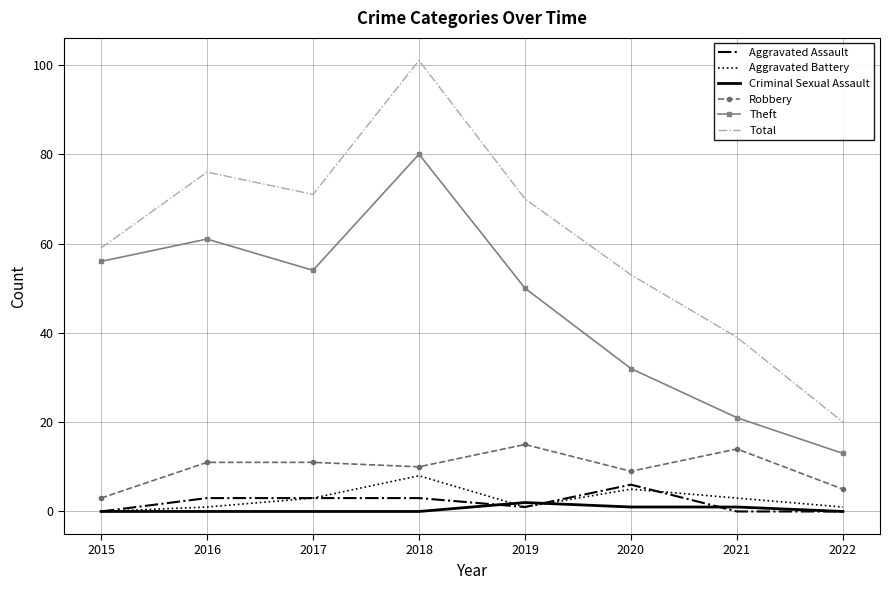

True or false: Aggravated Battery has a value of 3 at 2021.

True